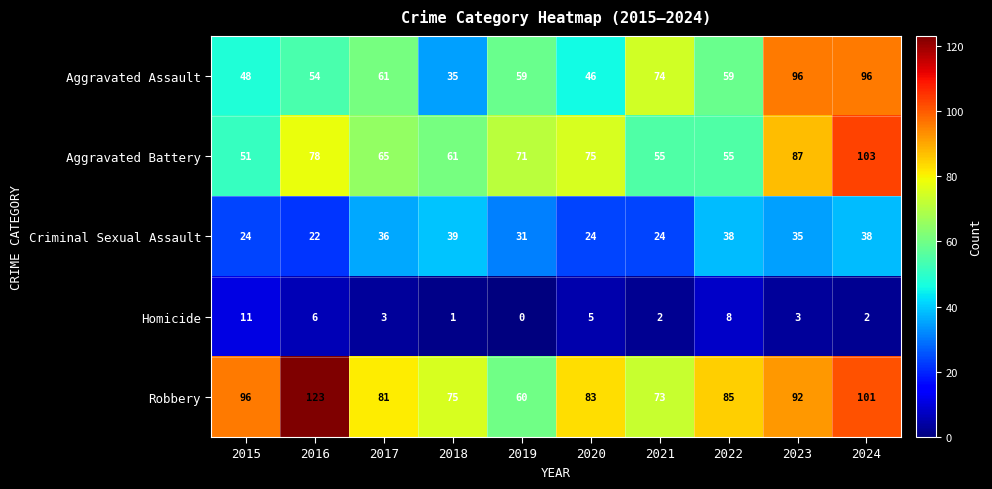

What is the sum of the Aggravated Assault values at 2018 and 2019?

94